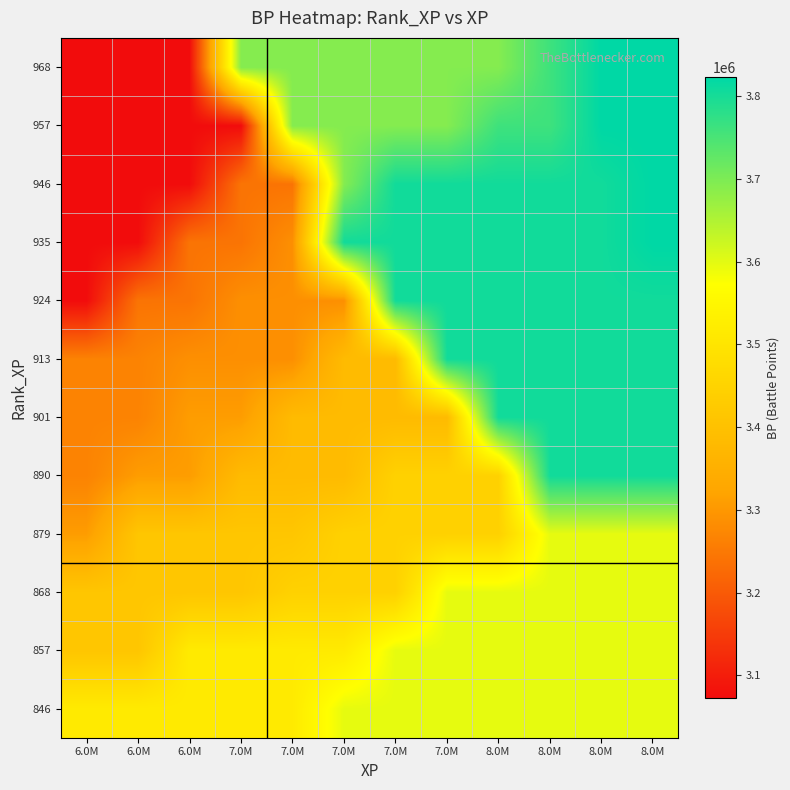

Reading left to right, transcribe all the data shown in this chart.

846: 6.0M=3515654.0	6.0M=3515654.0	6.0M=3515654.0	7.0M=3515654.0	7.0M=3515654.0	7.0M=3596775.0	7.0M=3596775.0	7.0M=3596775.0	8.0M=3596775.0	8.0M=3596775.0	8.0M=3596775.0	8.0M=3596775.0
857: 6.0M=3413314.0	6.0M=3413314.0	6.0M=3515654.0	7.0M=3515654.0	7.0M=3515654.0	7.0M=3515654.0	7.0M=3596775.0	7.0M=3596775.0	8.0M=3596775.0	8.0M=3596775.0	8.0M=3596775.0	8.0M=3596775.0
868: 6.0M=3413314.0	6.0M=3413314.0	6.0M=3413314.0	7.0M=3413314.0	7.0M=3445414.0	7.0M=3445414.0	7.0M=3445414.0	7.0M=3596775.0	8.0M=3596775.0	8.0M=3596775.0	8.0M=3596775.0	8.0M=3596775.0
879: 6.0M=3308326.0	6.0M=3413314.0	6.0M=3413314.0	7.0M=3413314.0	7.0M=3413314.0	7.0M=3445414.0	7.0M=3445414.0	7.0M=3445414.0	8.0M=3445414.0	8.0M=3596775.0	8.0M=3596775.0	8.0M=3596775.0
890: 6.0M=3266088.0	6.0M=3308326.0	6.0M=3308326.0	7.0M=3382395.0	7.0M=3382395.0	7.0M=3382395.0	7.0M=3445414.0	7.0M=3445414.0	8.0M=3445414.0	8.0M=3804788.0	8.0M=3804788.0	8.0M=3804788.0
901: 6.0M=3266088.0	6.0M=3266088.0	6.0M=3308326.0	7.0M=3308326.0	7.0M=3382395.0	7.0M=3382395.0	7.0M=3382395.0	7.0M=3382395.0	8.0M=3804788.0	8.0M=3804788.0	8.0M=3804788.0	8.0M=3804788.0
913: 6.0M=3266088.0	6.0M=3266088.0	6.0M=3286759.0	7.0M=3286759.0	7.0M=3286759.0	7.0M=3382395.0	7.0M=3382395.0	7.0M=3804788.0	8.0M=3804788.0	8.0M=3804788.0	8.0M=3804788.0	8.0M=3804788.0
924: 6.0M=3072120.5	6.0M=3242288.0	6.0M=3242288.0	7.0M=3286759.0	7.0M=3286759.0	7.0M=3286759.0	7.0M=3804788.0	7.0M=3804788.0	8.0M=3804788.0	8.0M=3804788.0	8.0M=3804788.0	8.0M=3804788.0
935: 6.0M=3072120.5	6.0M=3072120.5	6.0M=3242288.0	7.0M=3242288.0	7.0M=3286759.0	7.0M=3804788.0	7.0M=3804788.0	7.0M=3804788.0	8.0M=3804788.0	8.0M=3804788.0	8.0M=3804788.0	8.0M=3822781.5
946: 6.0M=3072120.5	6.0M=3072120.5	6.0M=3072120.5	7.0M=3242288.0	7.0M=3242288.0	7.0M=3692188.0	7.0M=3804788.0	7.0M=3804788.0	8.0M=3804788.0	8.0M=3804788.0	8.0M=3804788.0	8.0M=3822781.5
957: 6.0M=3072120.5	6.0M=3072120.5	6.0M=3072120.5	7.0M=3072120.5	7.0M=3692188.0	7.0M=3692188.0	7.0M=3692188.0	7.0M=3692188.0	8.0M=3761091.5	8.0M=3761091.5	8.0M=3822781.5	8.0M=3822781.5
968: 6.0M=3072120.5	6.0M=3072120.5	6.0M=3072120.5	7.0M=3692188.0	7.0M=3692188.0	7.0M=3692188.0	7.0M=3692188.0	7.0M=3692188.0	8.0M=3692188.0	8.0M=3761091.5	8.0M=3822781.5	8.0M=3822781.5